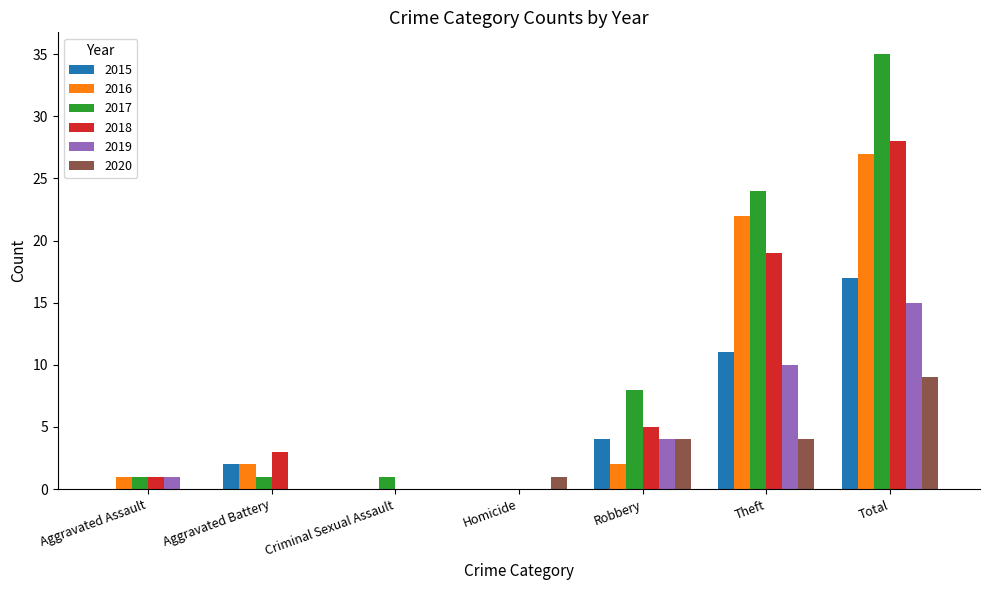

What are all the series names shown in the legend?

2015, 2016, 2017, 2018, 2019, 2020